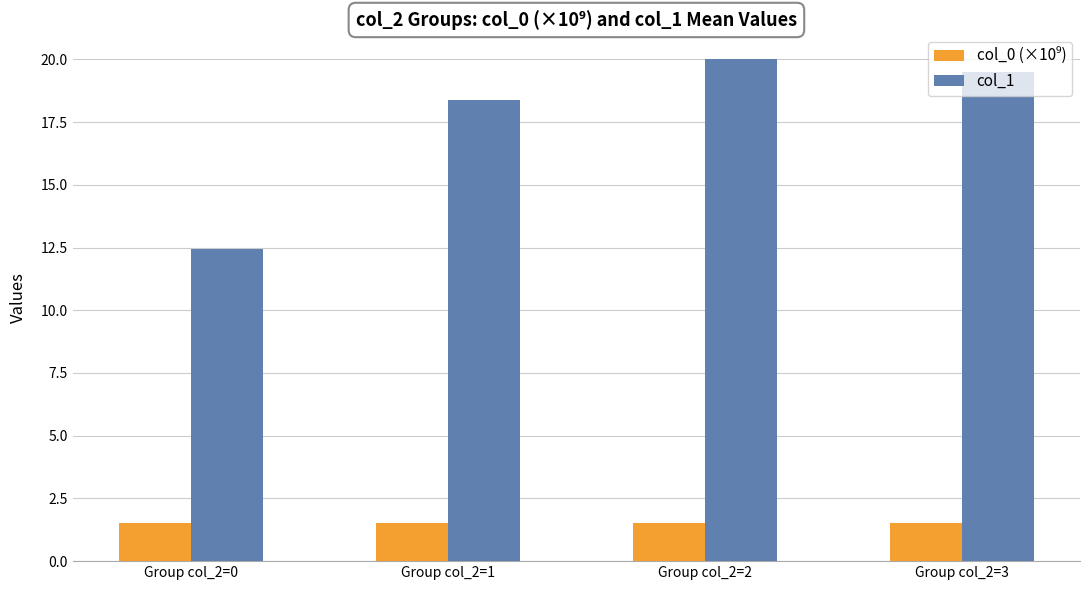

What is the sum of the col_1 values at Group col_2=2 and Group col_2=0?

32.4